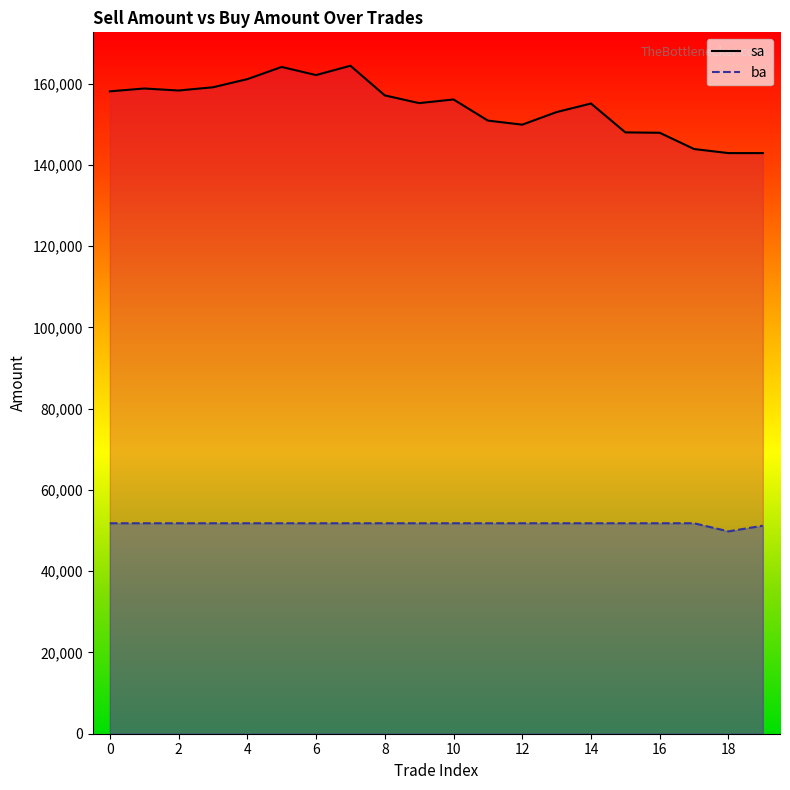

How many interior local valleys does the ba series have?

1